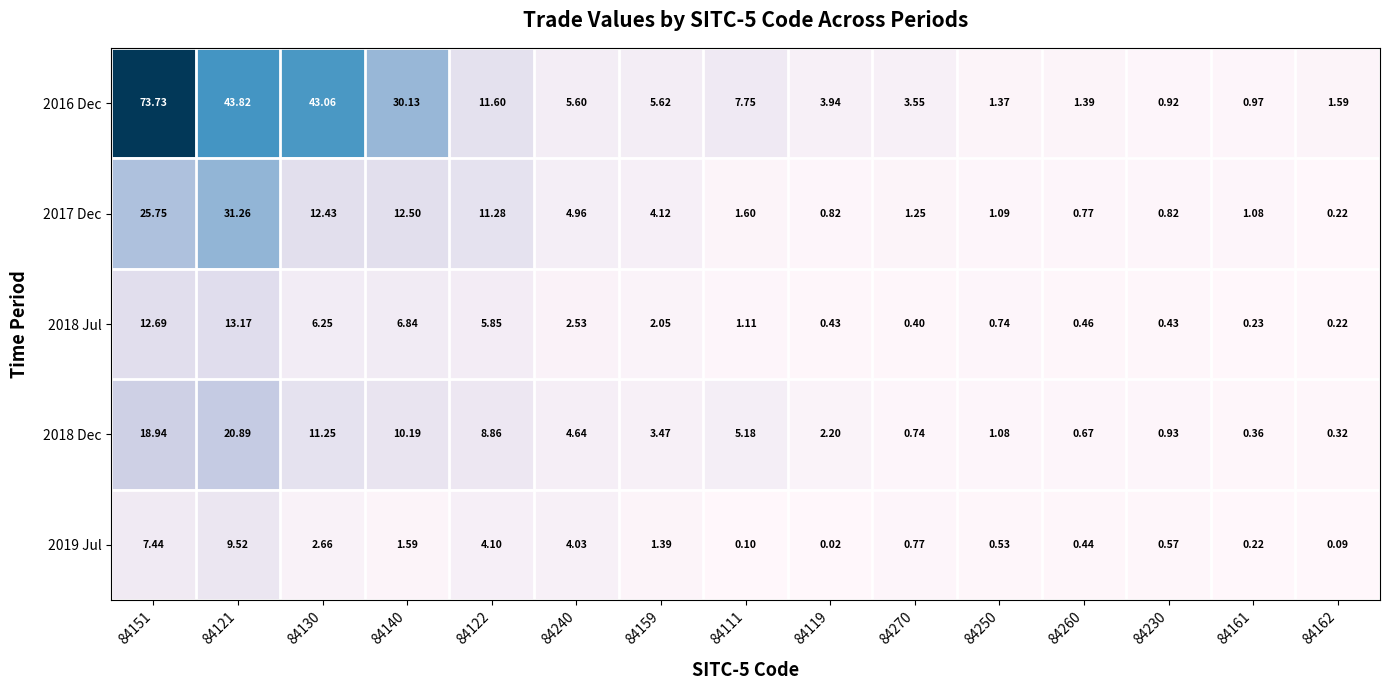

Which series changed the most between 84270 and 84230?

2016 Dec